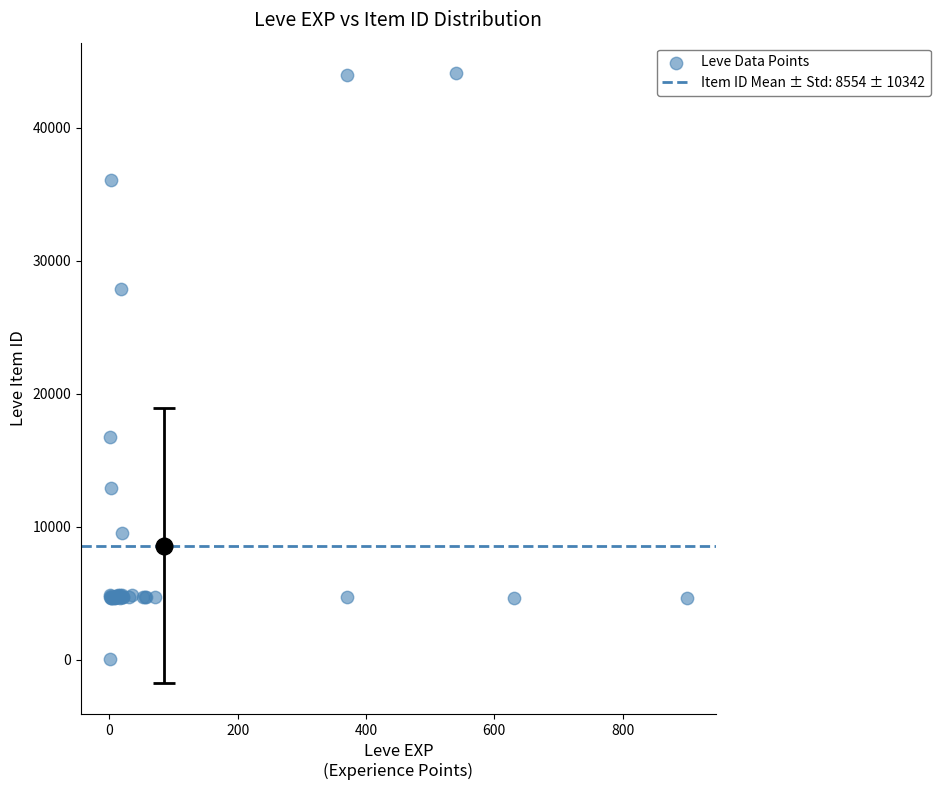

What Y value in the scatter plot is closest to 22050?

16734